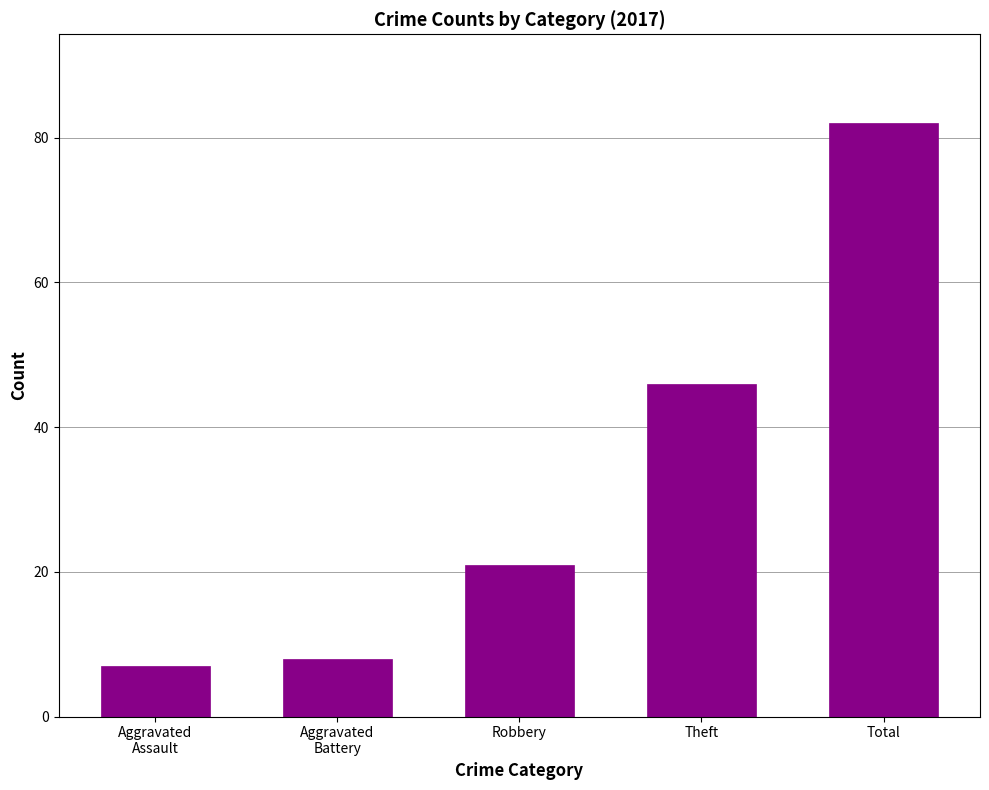

What is the smallest value displayed?

7